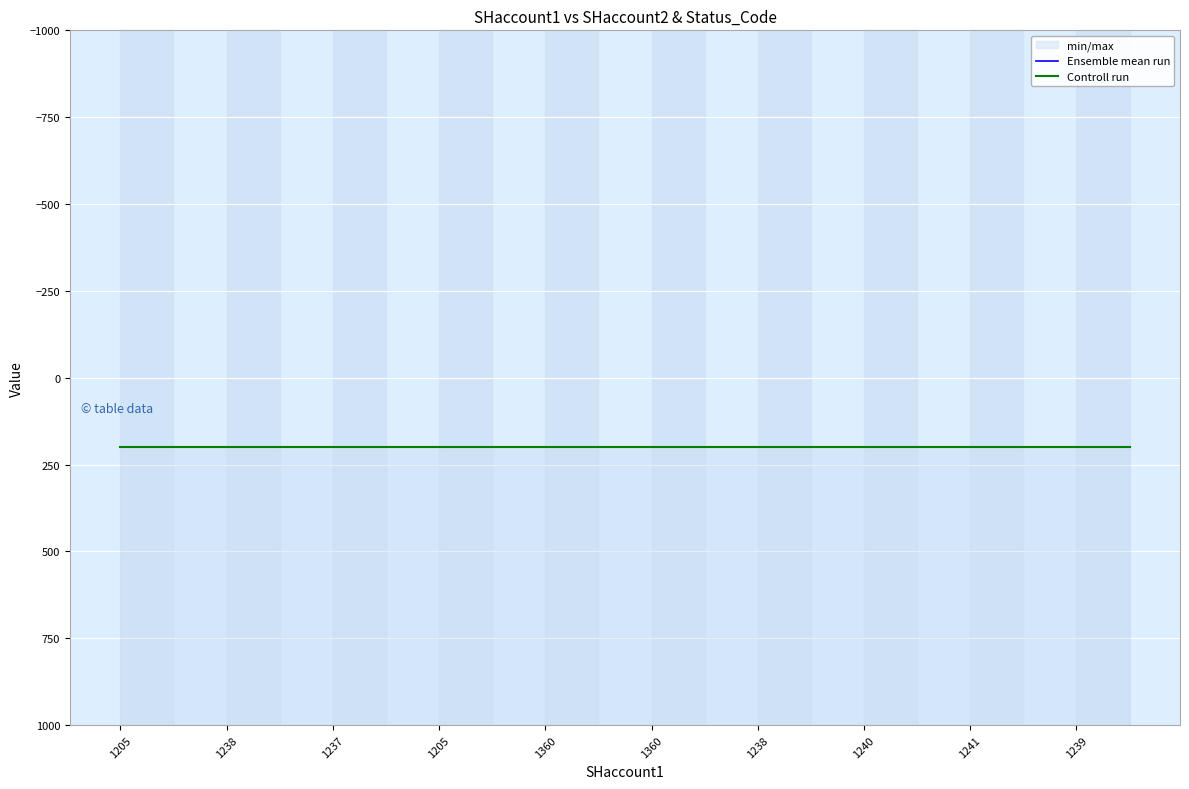

Which series has the largest range (max minus min)?

Ensemble mean run